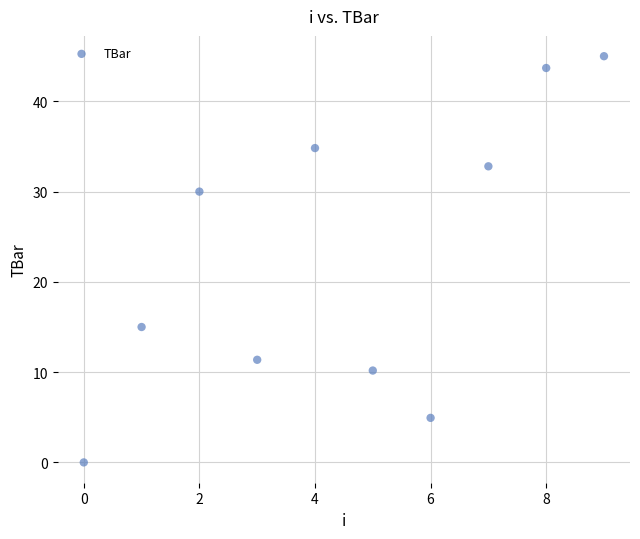

What is the average Y value?

22.8